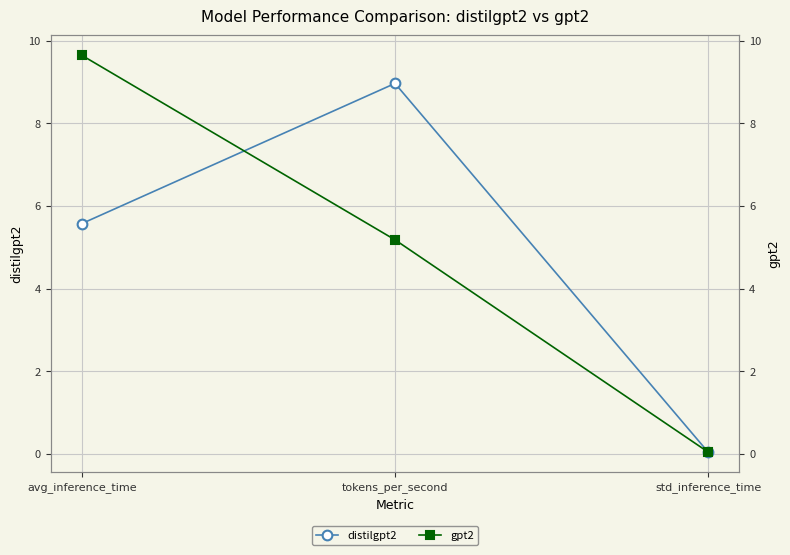

What is the approximate value of gpt2 at tokens_per_second?

5.2